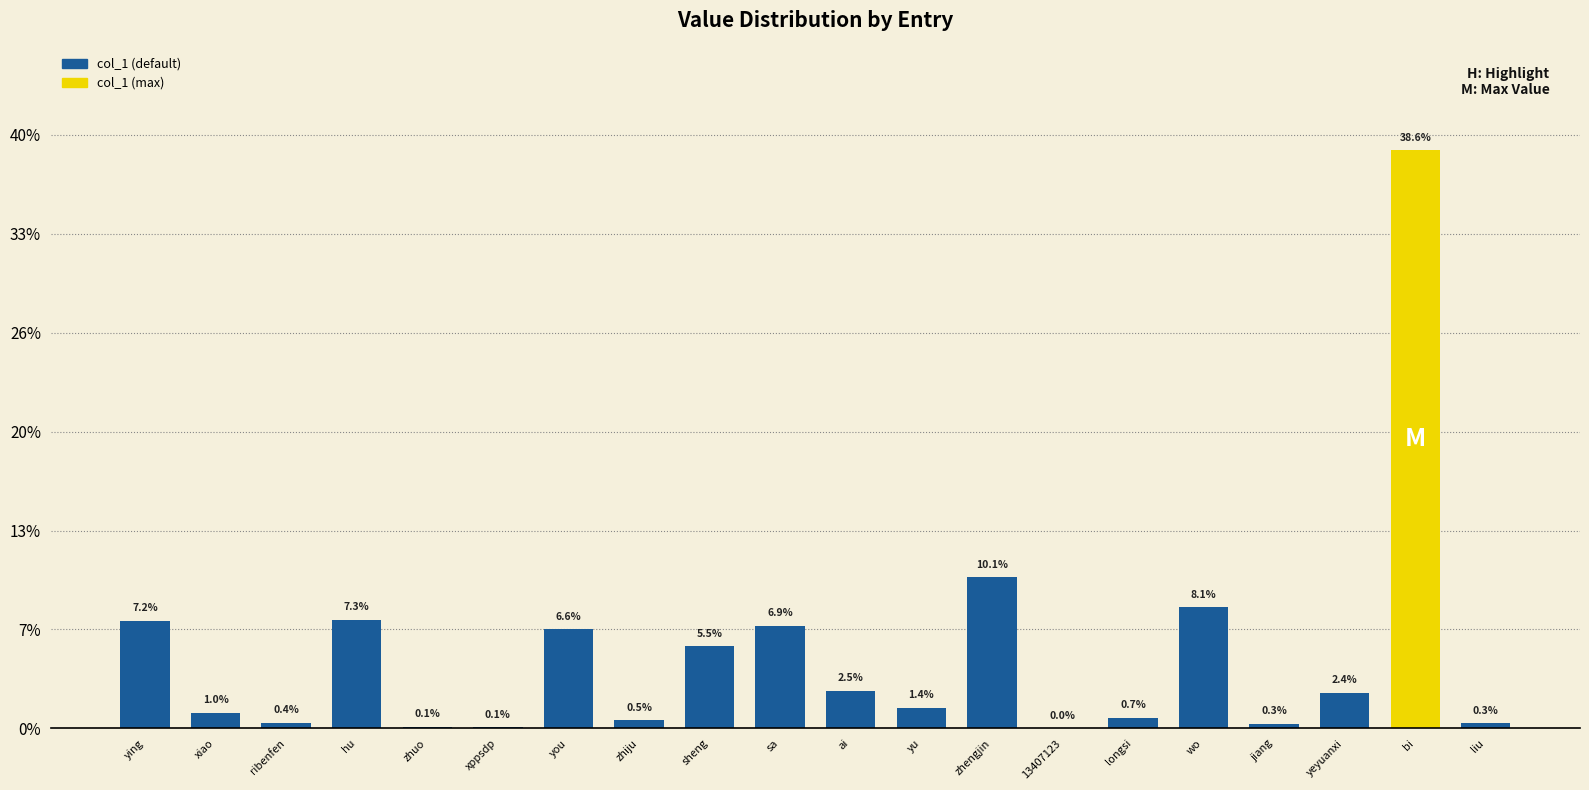

Reading left to right, what are all the values shown in this chart?

54323	7789	2937	54940	783	655	50156	4056	41586	51980	19064	10498	76370	34	5454	61215	2450	18090	292056	2597